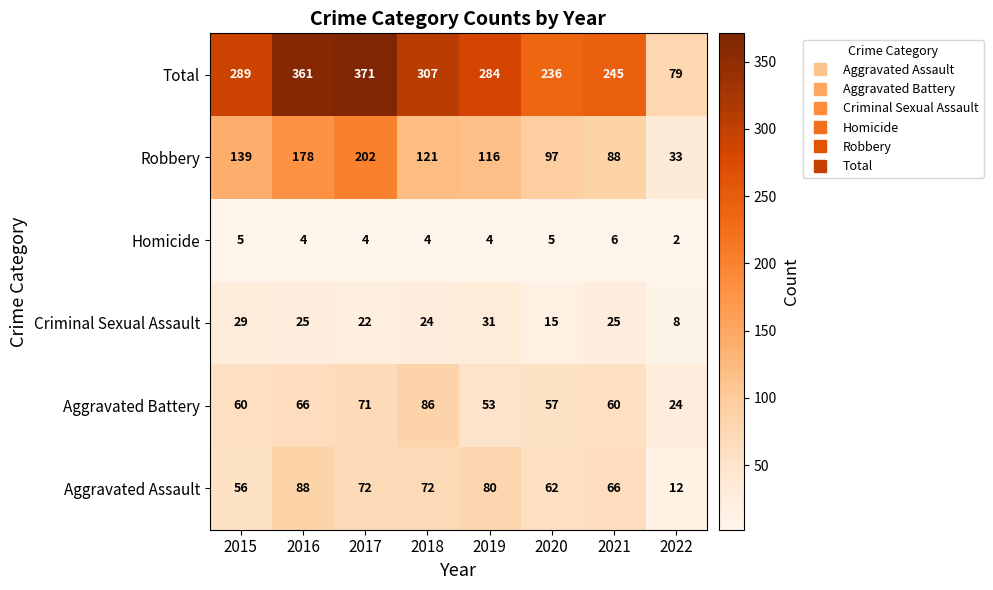

Rank the series at 2022 from highest to lowest value.

Total, Robbery, Aggravated Battery, Aggravated Assault, Criminal Sexual Assault, Homicide